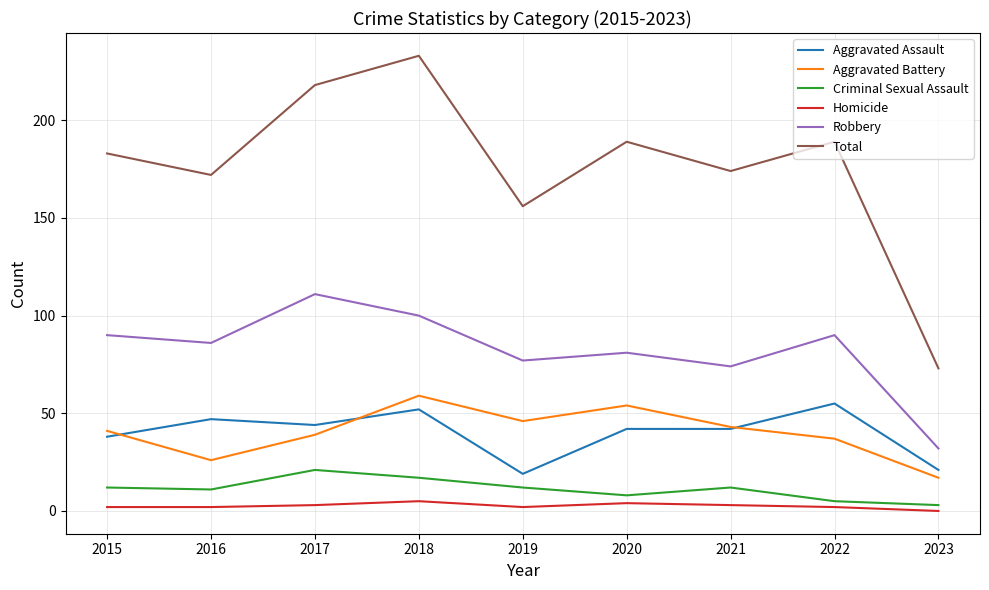

At which category does Total reach its first local peak?

2018